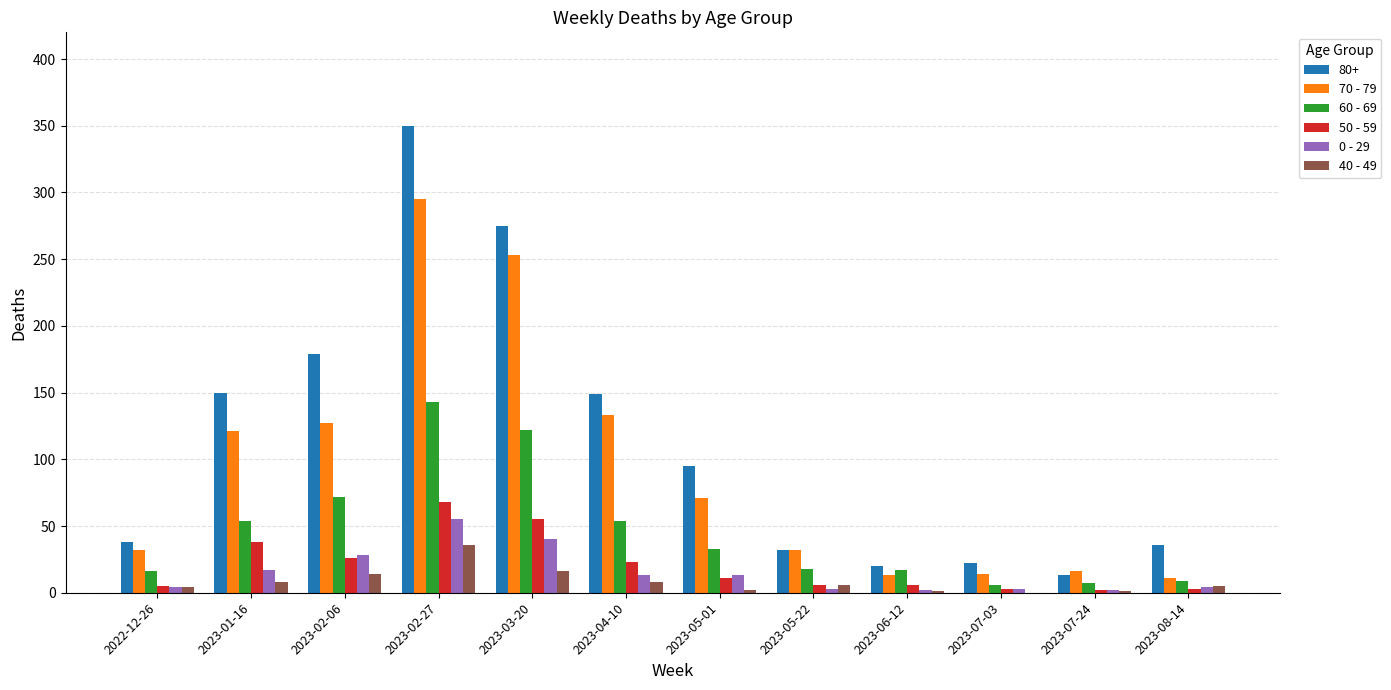

Which series has the largest total across all categories?

80+